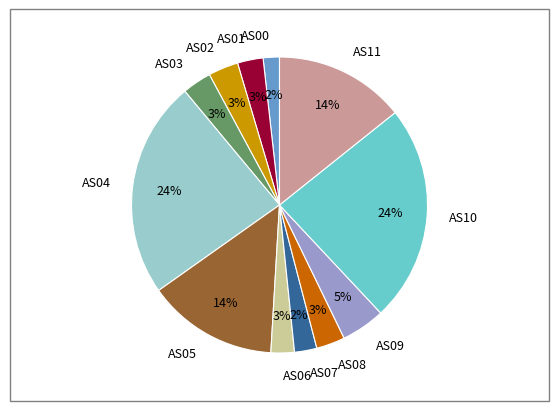

To the nearest percent, what is the combined percentage of AS01 and AS02?

6%